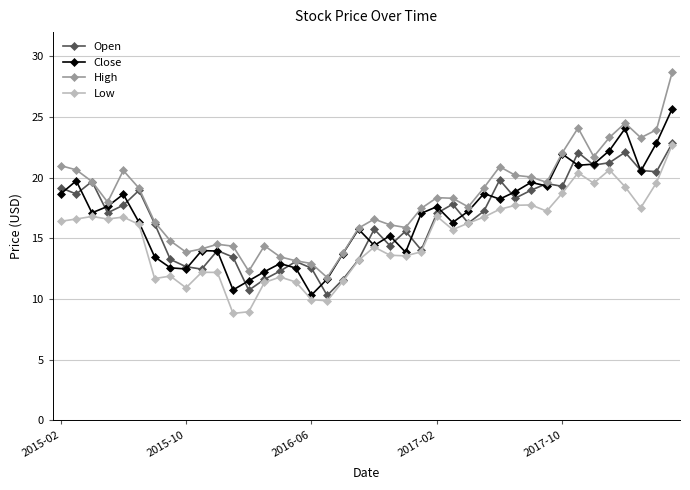

What is the value of the Low point at the 21st from the left?

14.3